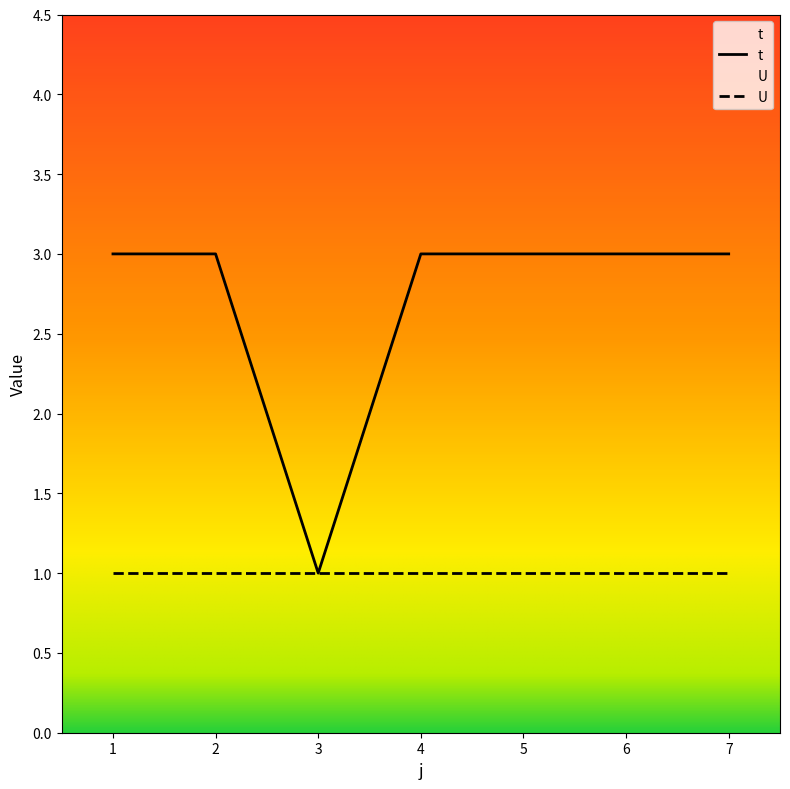

How many points are lower than both their immediate neighbors (excluding endpoints)?

1